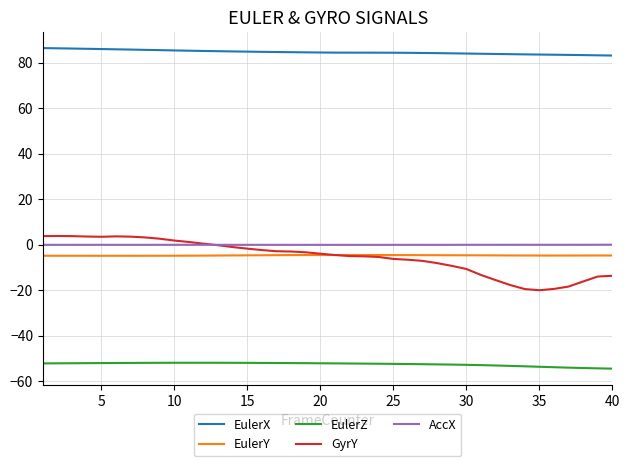

How many lines are shown in the chart?

5